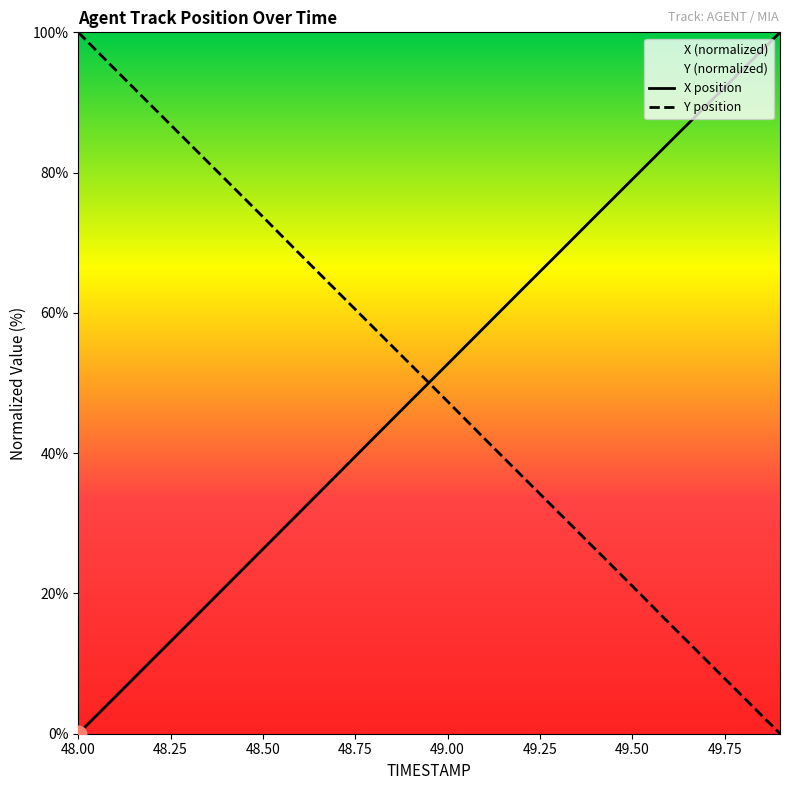

What is the difference between the X values at 48.6 and 49.6?

52.7